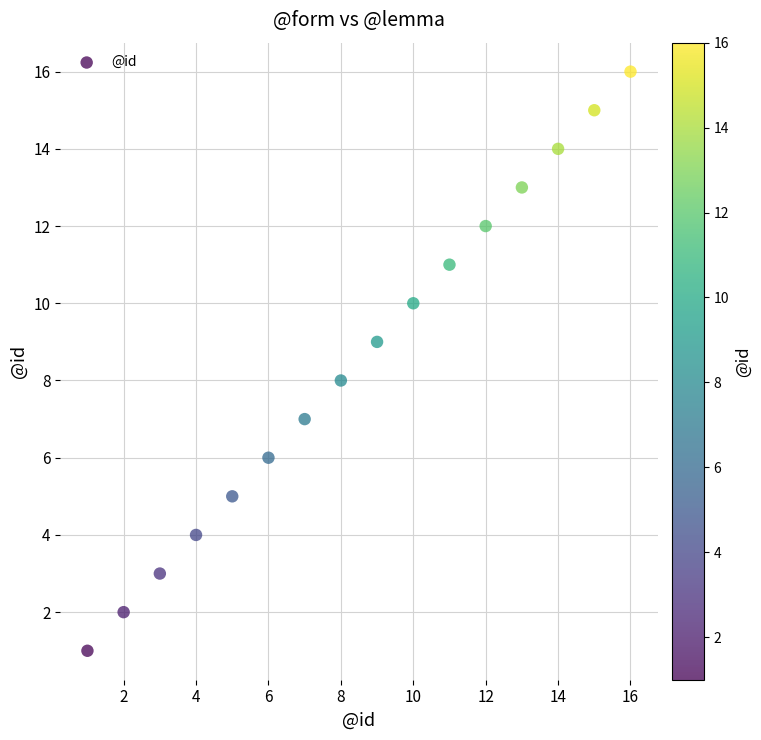

What is the range of Y values (max minus min)?

15